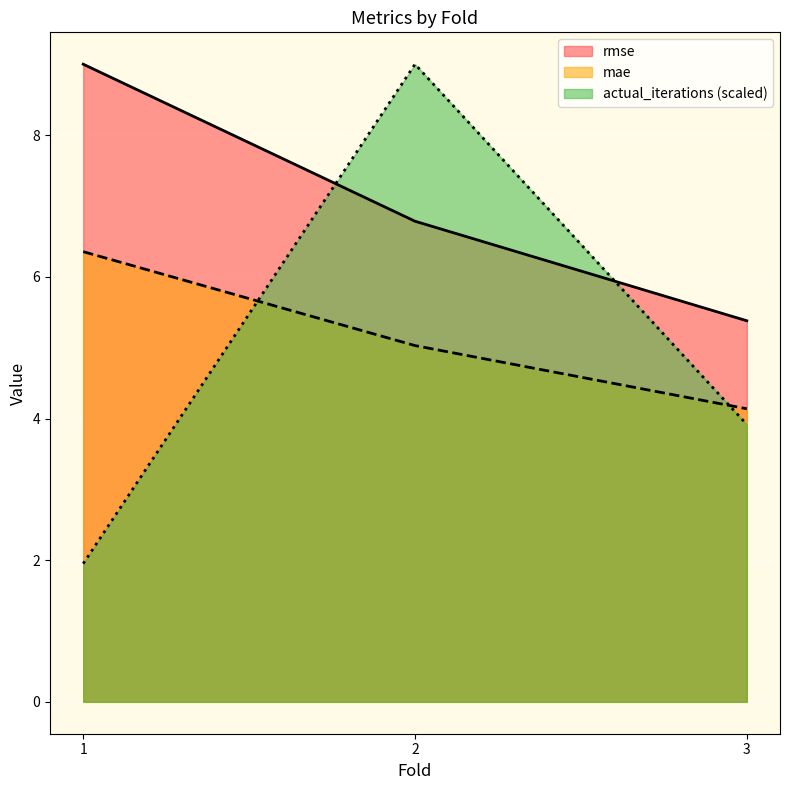

Which category has the lowest value across all series?

1